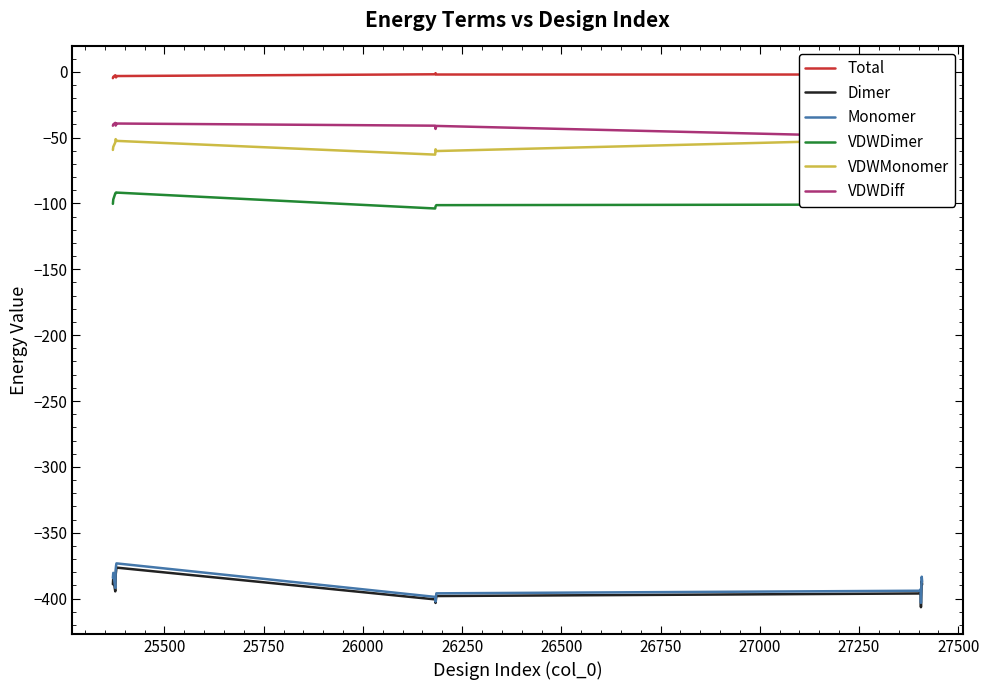

How many values in the VDWMonomer series are below -53?

8